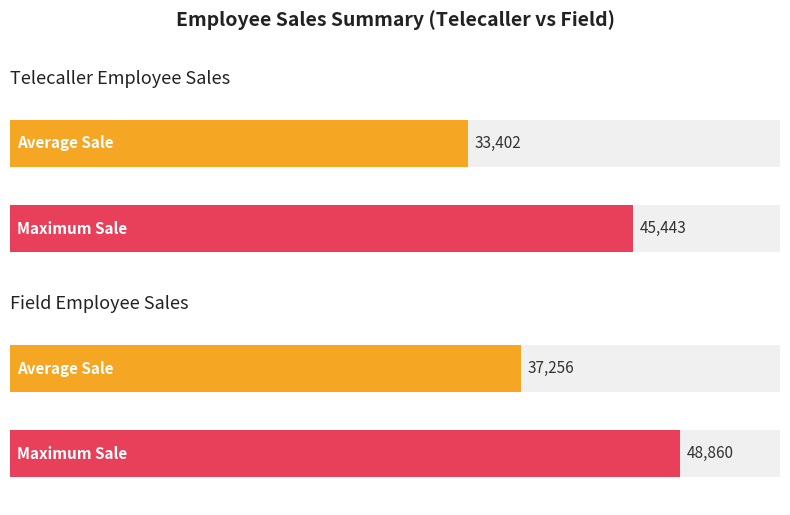

The value of Telecaller at Vinay is 26994. True or false?

False